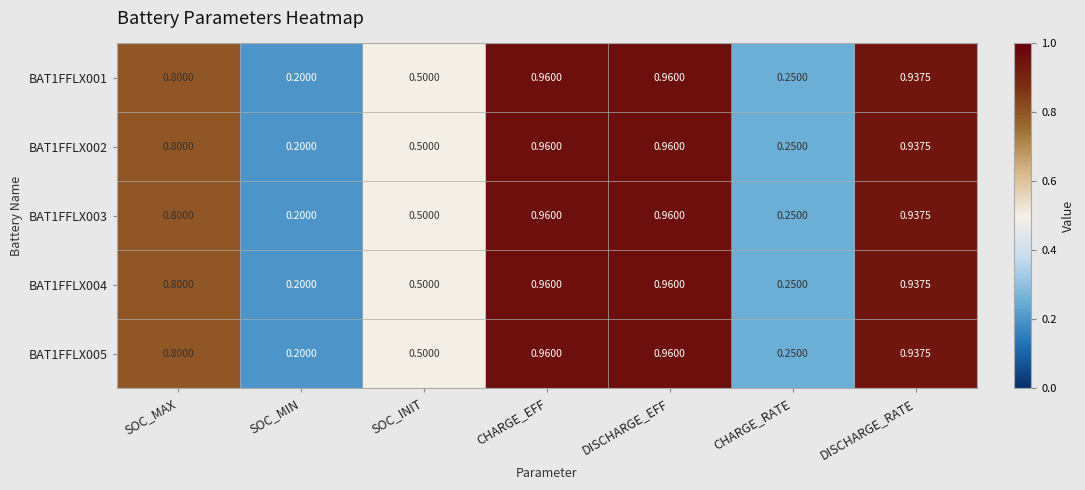

Is the value of BAT1FFLX002 at CHARGE_EFF greater than the value of BAT1FFLX005 at SOC_MIN?

Yes